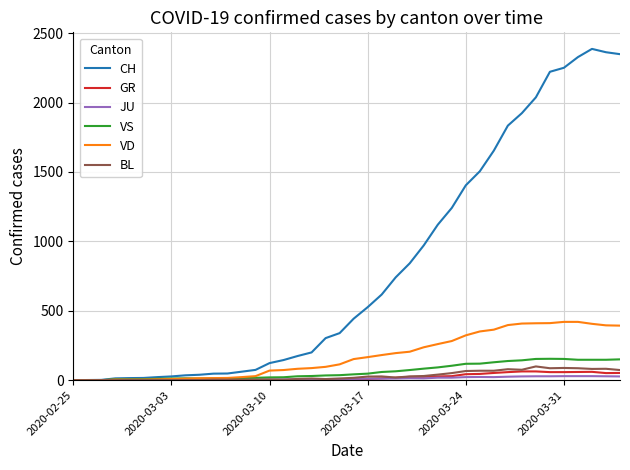

Which series has the largest range (max minus min)?

CH